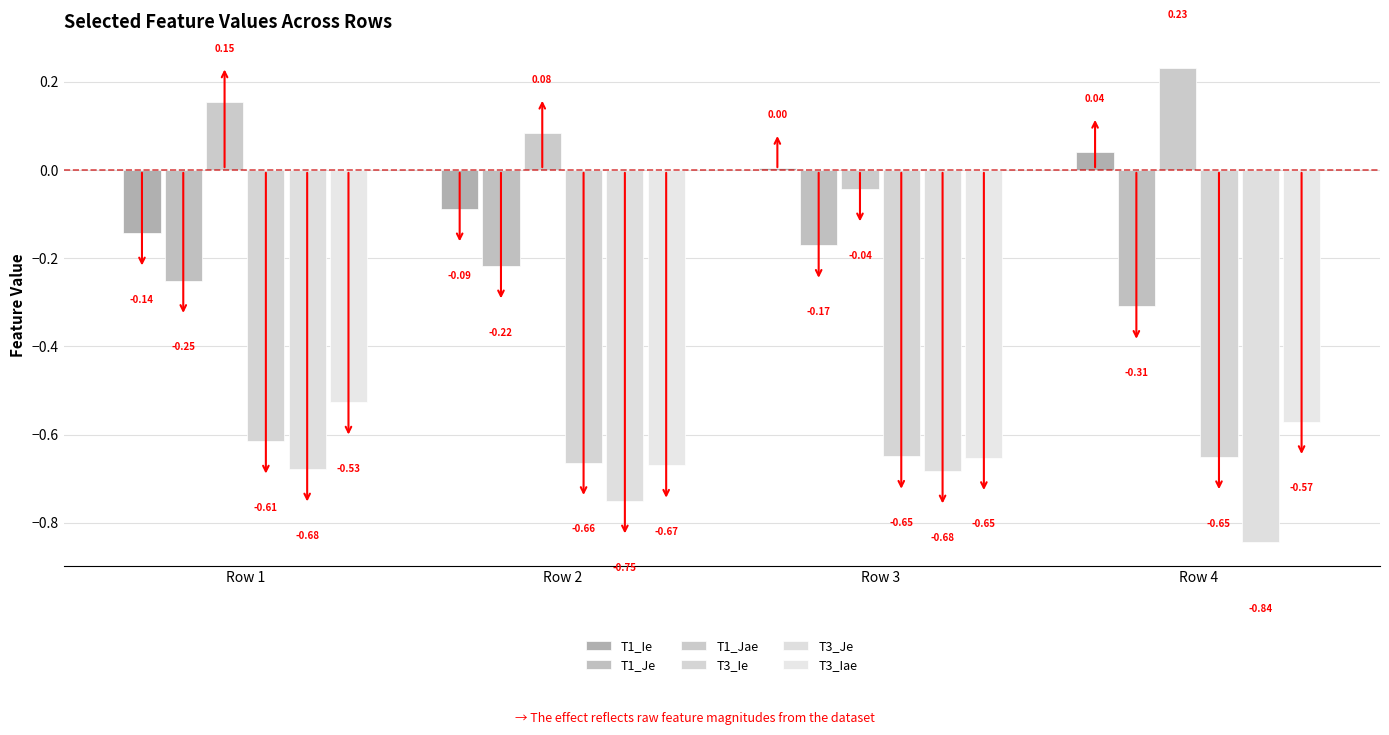

What is the difference between the maximum and minimum values in the T1_Jae series?

0.3